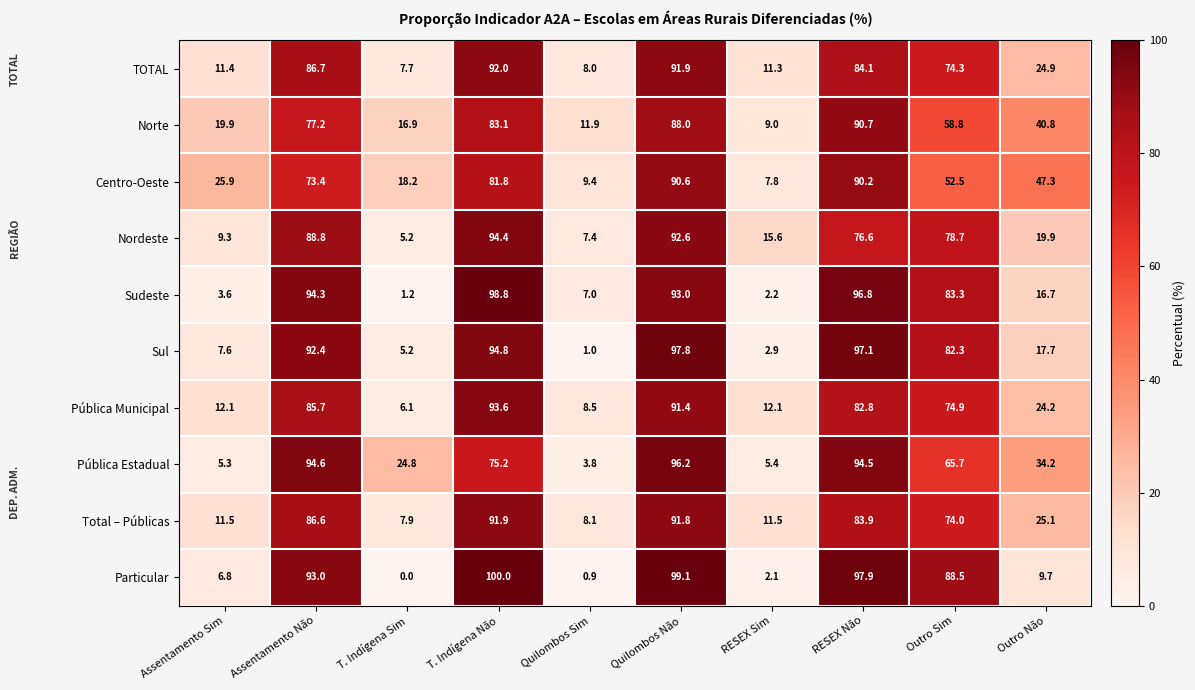

What is the difference between the Norte values at Assentamento Não and Outro Sim?

18.4